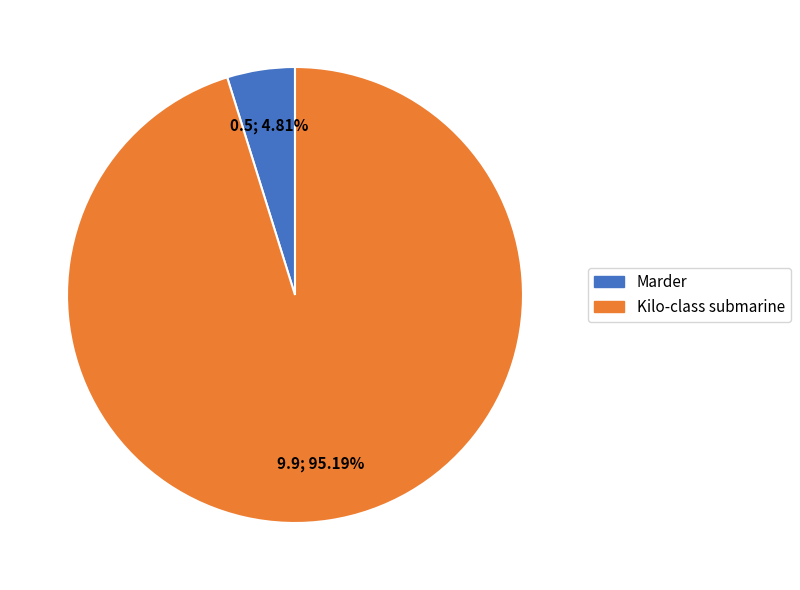

Which category has the biggest portion of the pie?

Kilo-class submarine